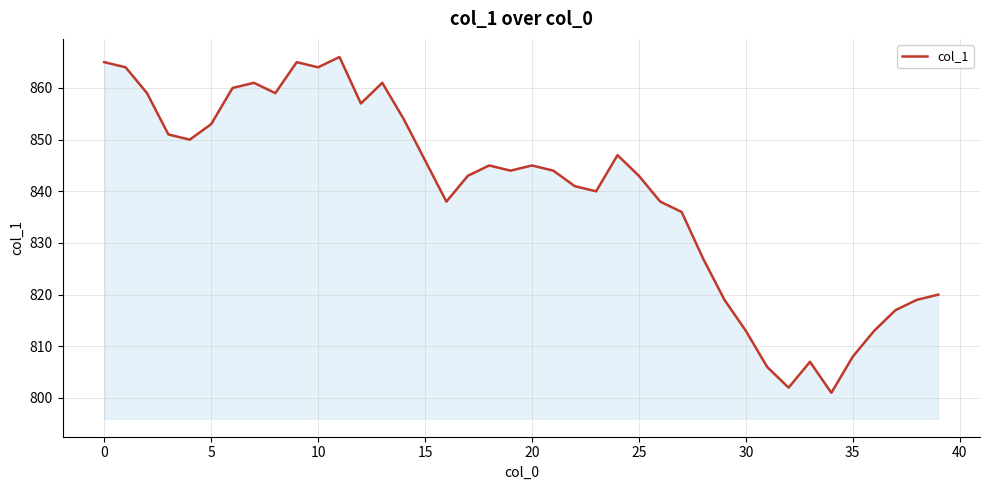

What is the difference between the maximum and minimum values?

65